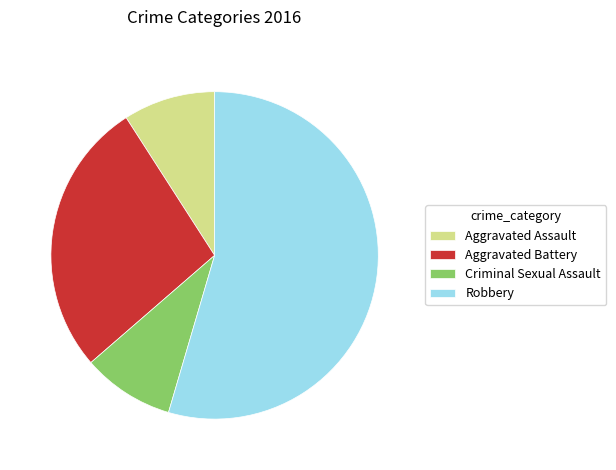

Which category has the biggest portion of the pie?

Robbery